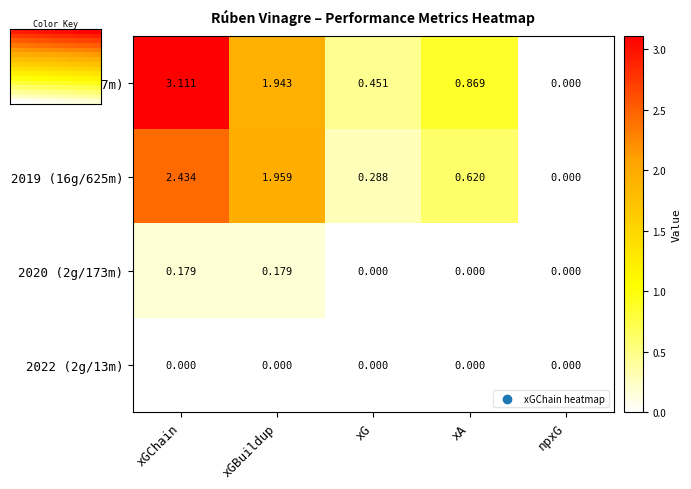

Which category has the highest value in the 2019 (16g/625m) series?

xGChain